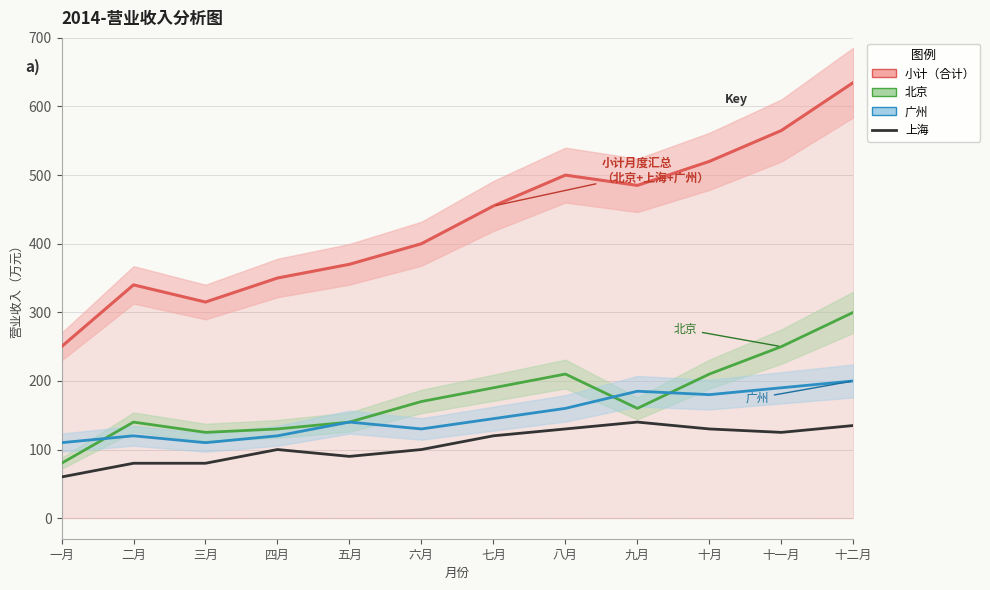

What are all the series names shown in the legend?

小计, 北京, 广州, 上海